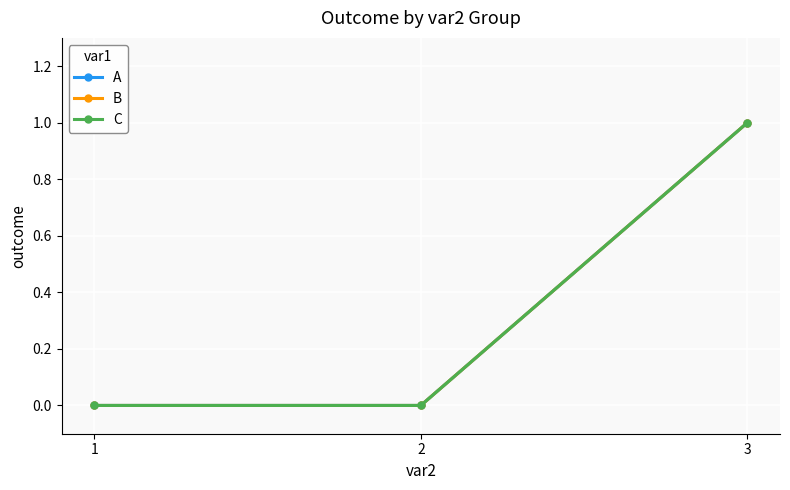

Is this an area chart (filled region under the line)?

No